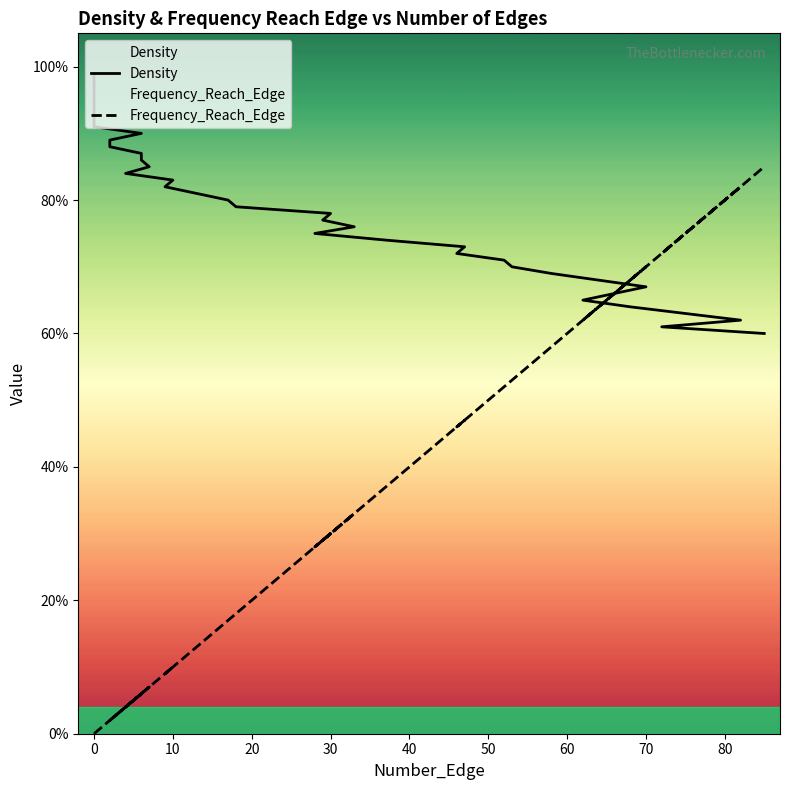

How many data points does each series have?

40